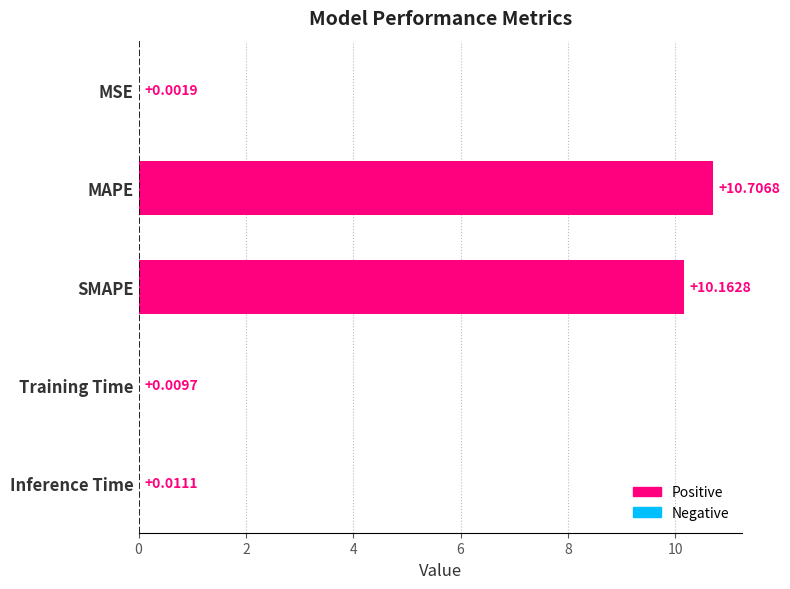

Where is the data nearest to the value 5?

Inference Time